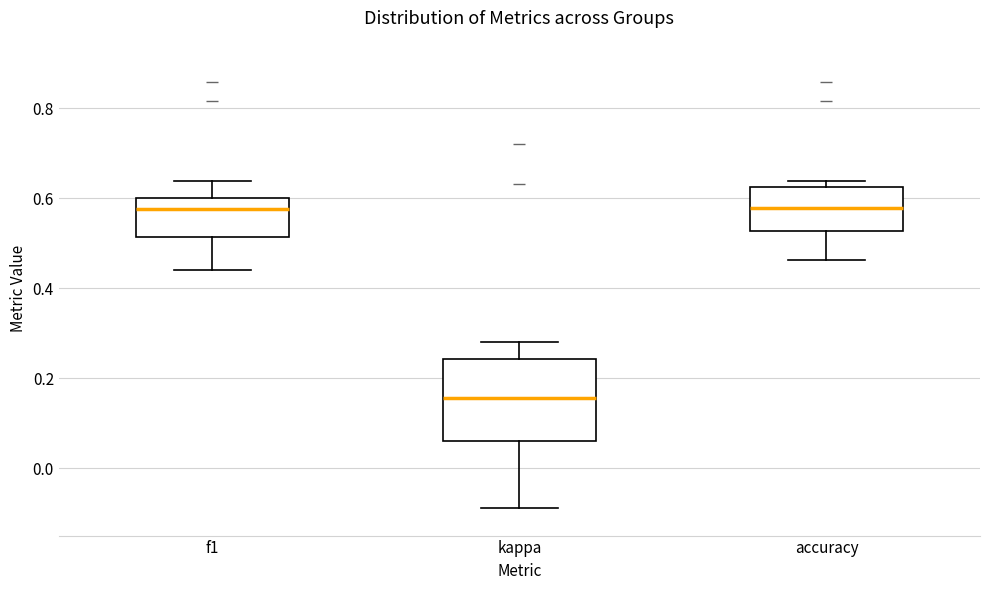

Reading left to right, read every box against the y-axis: the position of its median line, the range the box covers, and the ends of its whiskers. The values are not printed on the chart, so give them approximately, as read against the axis.

f1: median 0.58, box 0.52 to 0.60, whiskers 0.44 to 0.64
kappa: median 0.16, box 0.06 to 0.24, whiskers -0.08 to 0.28
accuracy: median 0.58, box 0.52 to 0.62, whiskers 0.46 to 0.64